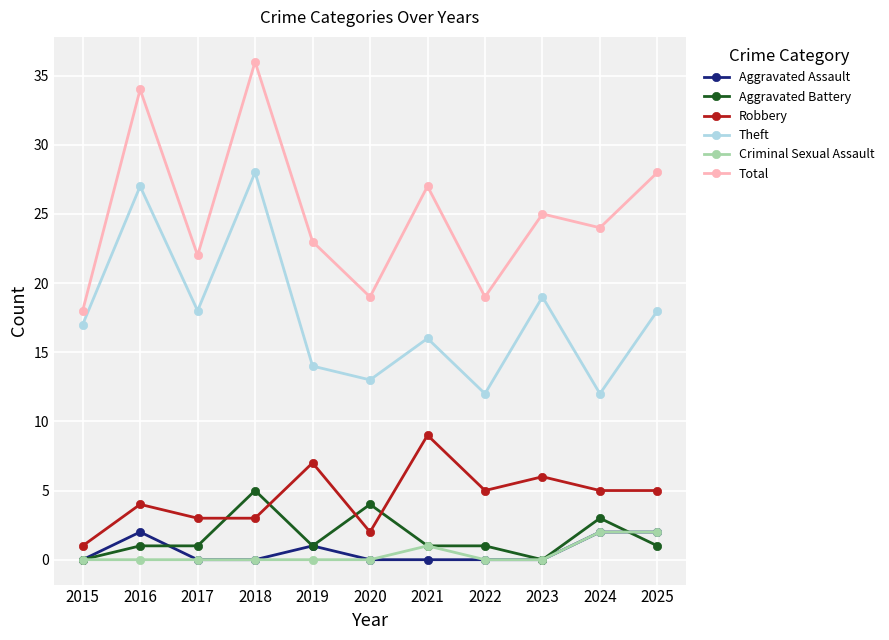

True or false: Theft and Aggravated Battery cross at least once.

False